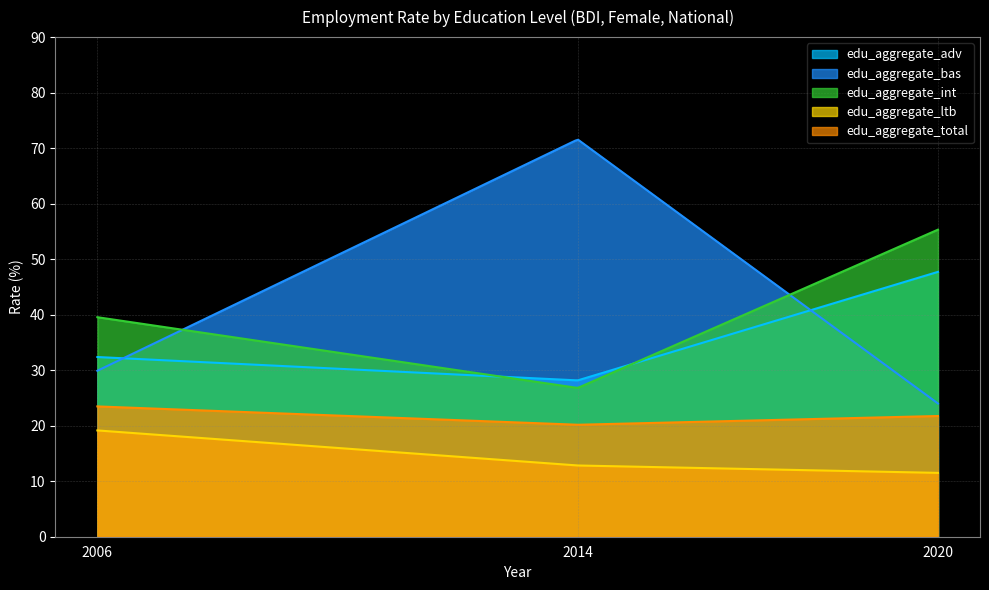

The edu_aggregate_total series shows 5.3 at 2020. True or false?

False